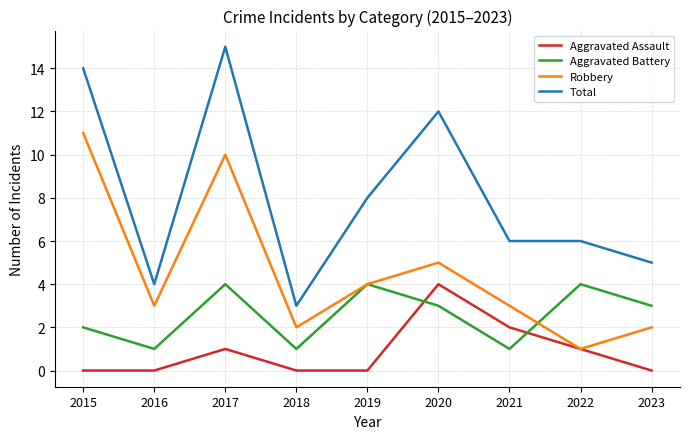

The Robbery series shows 10 at 2017. True or false?

True